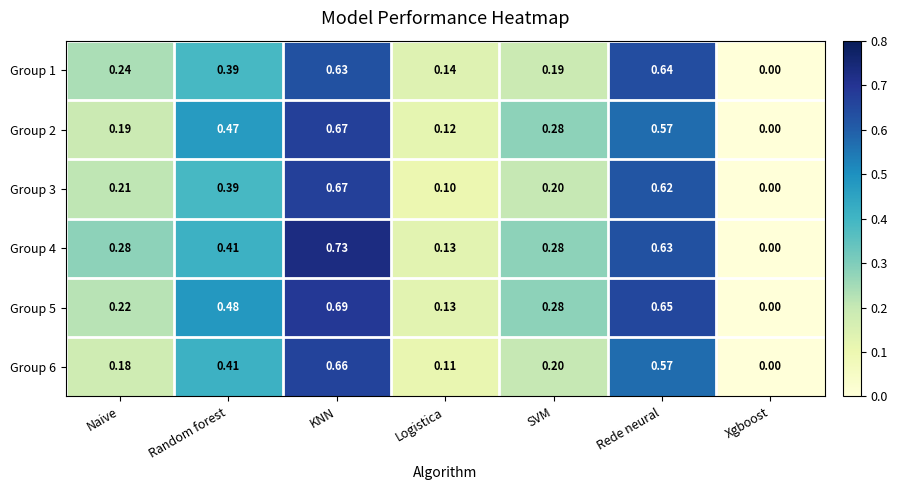

Which category has the highest value in the Group 2 series?

KNN